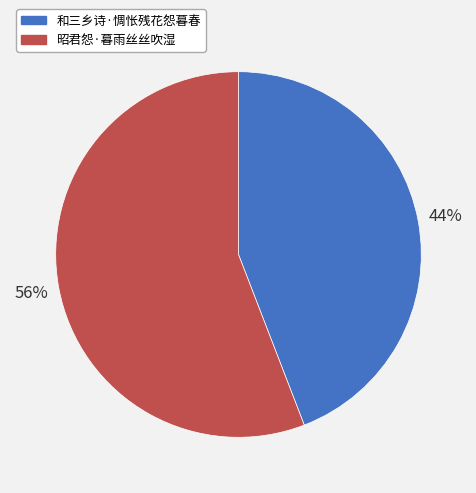

Approximately how many times larger is the value at 昭君怨·暮雨丝丝吹湿 compared to 和三乡诗·惆怅残花怨暮春?

1.3